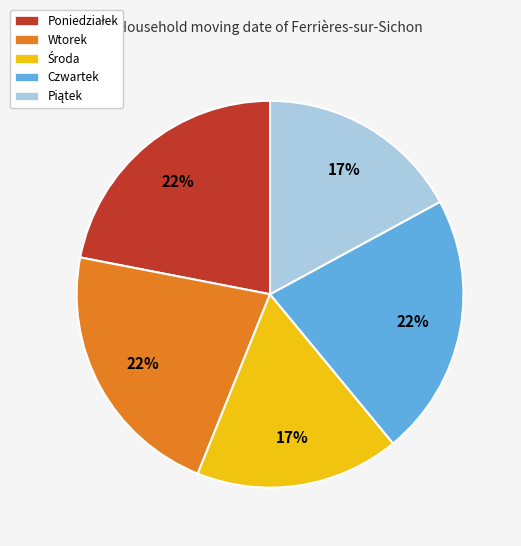

What percentage is the Czwartek slice, to the nearest percent?

22%